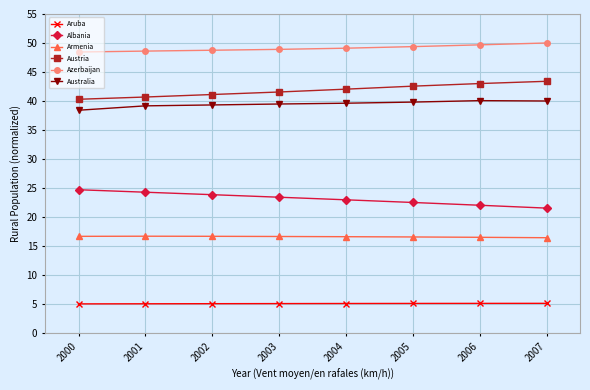

Count the number of categories in the chart.

8